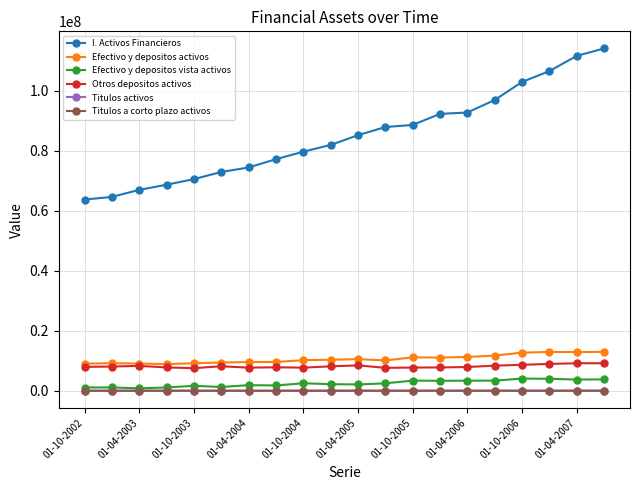

What is the maximum value shown in the chart?

114031175